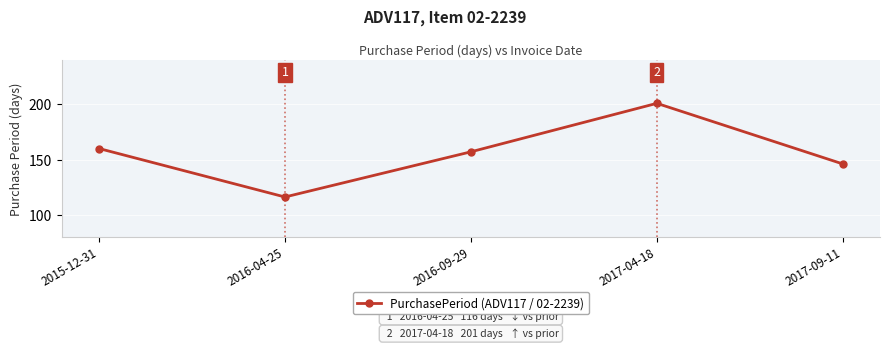

List the labels in order of value, smallest first.

2016-04-25, 2017-09-11, 2016-09-29, 2015-12-31, 2017-04-18